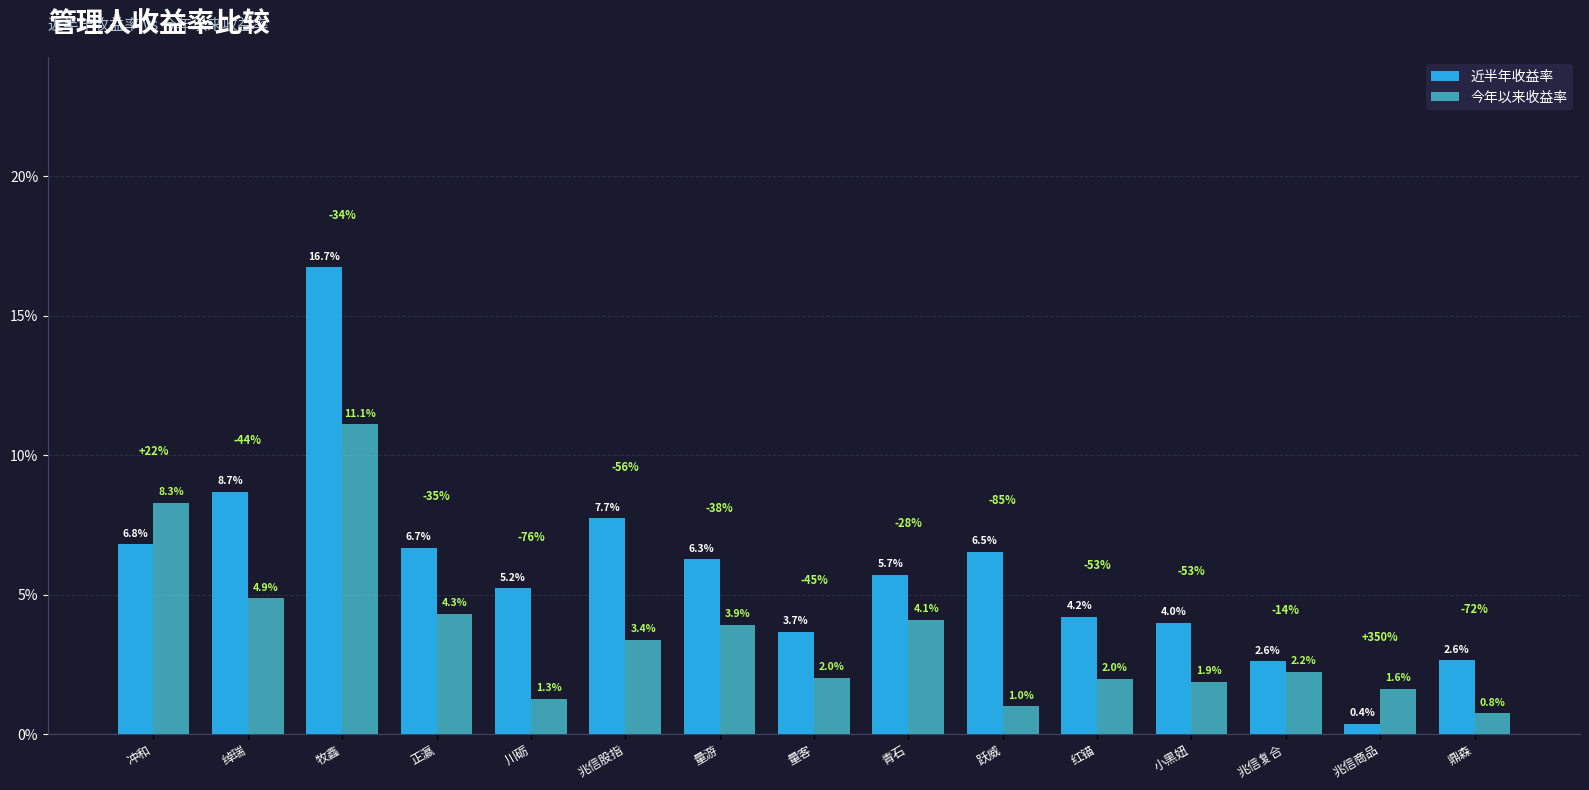

Are the bars grouped side by side (vs. stacked)?

Yes